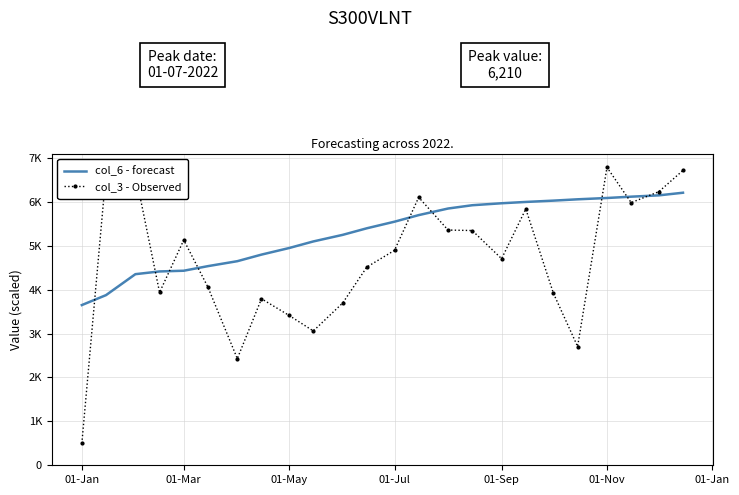

What are all the series names shown in the legend?

col_6 - forecast, col_3 - Observed